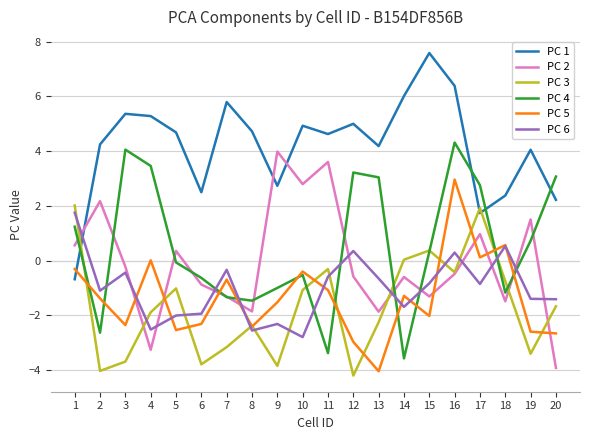

Rank the series by their maximum value, from lowest to highest.

PC 6, PC 3, PC 5, PC 2, PC 4, PC 1